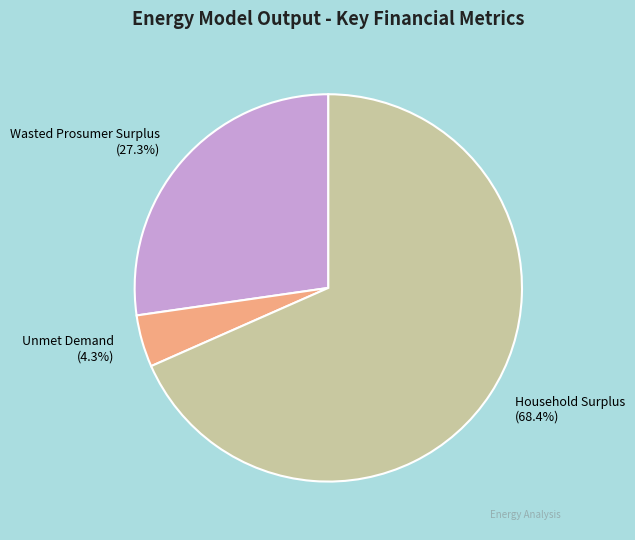

Is there any slice that represents more than half of the pie?

Yes